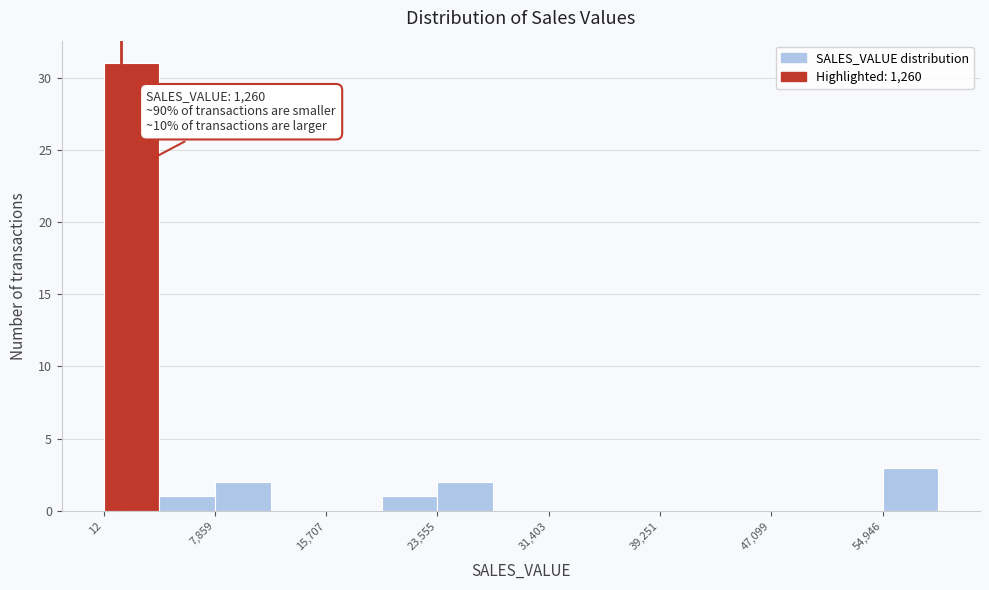

Read against the x-axis, roughly where is the centre of the tallest bar?

2000